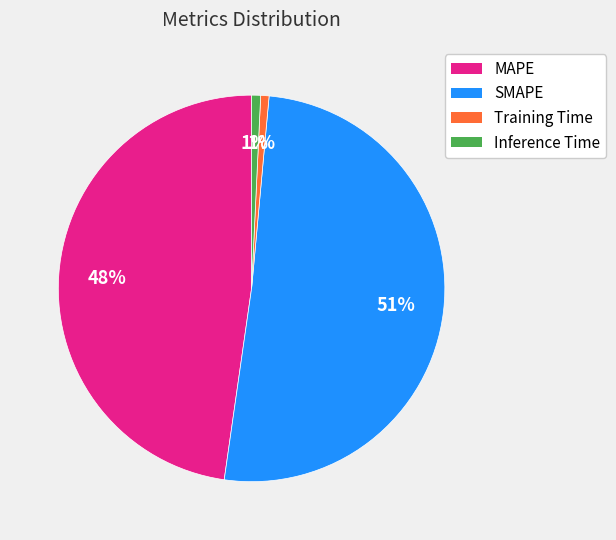

To the nearest percent, what is the average slice percentage?

25%